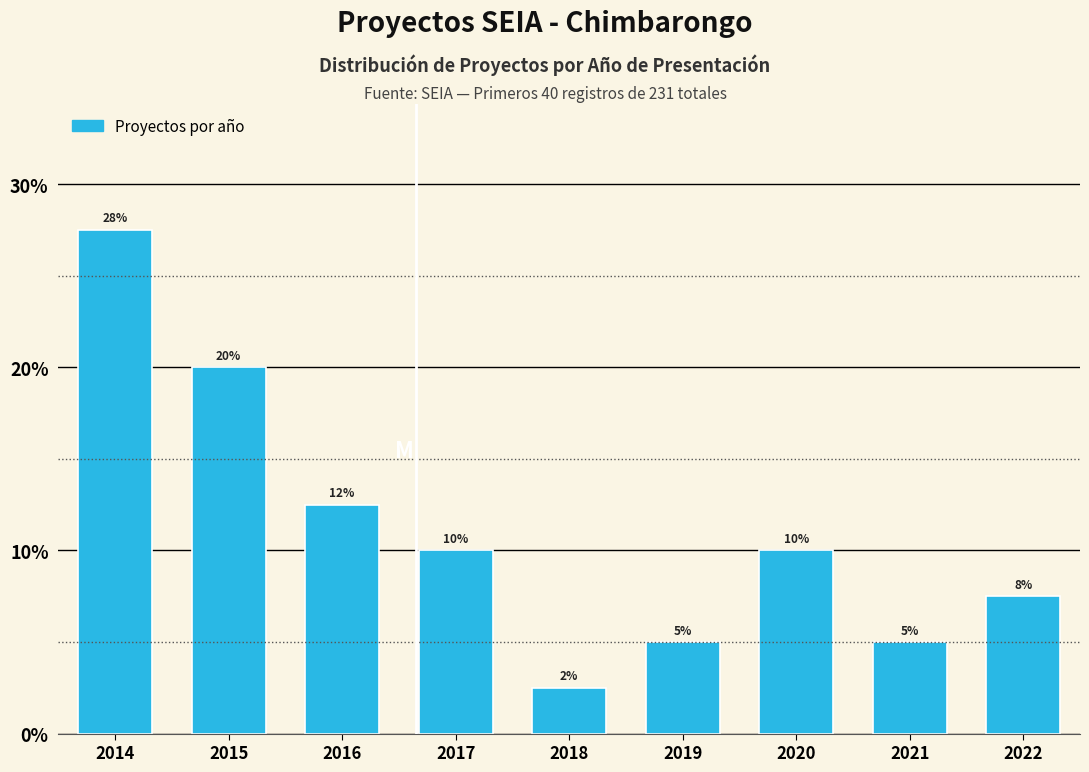

What is the approximate value at 2019?

5.0